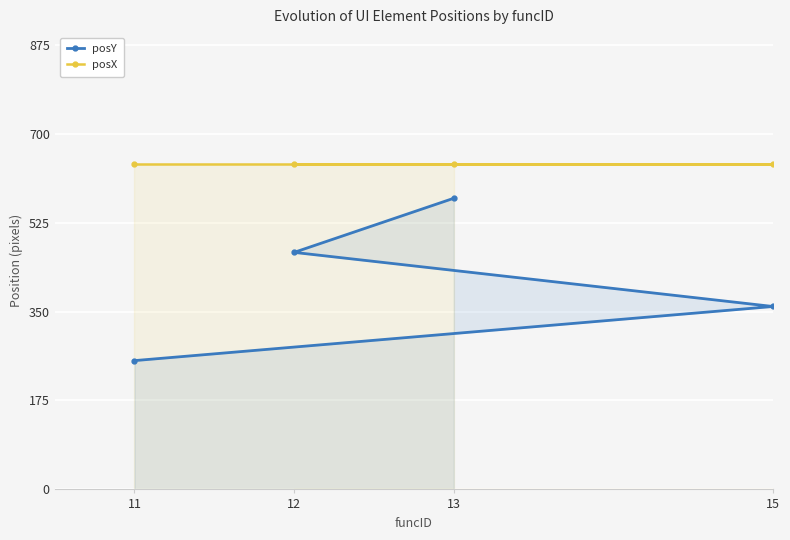

What is the difference between the posY values at 13 and 12?

106.5